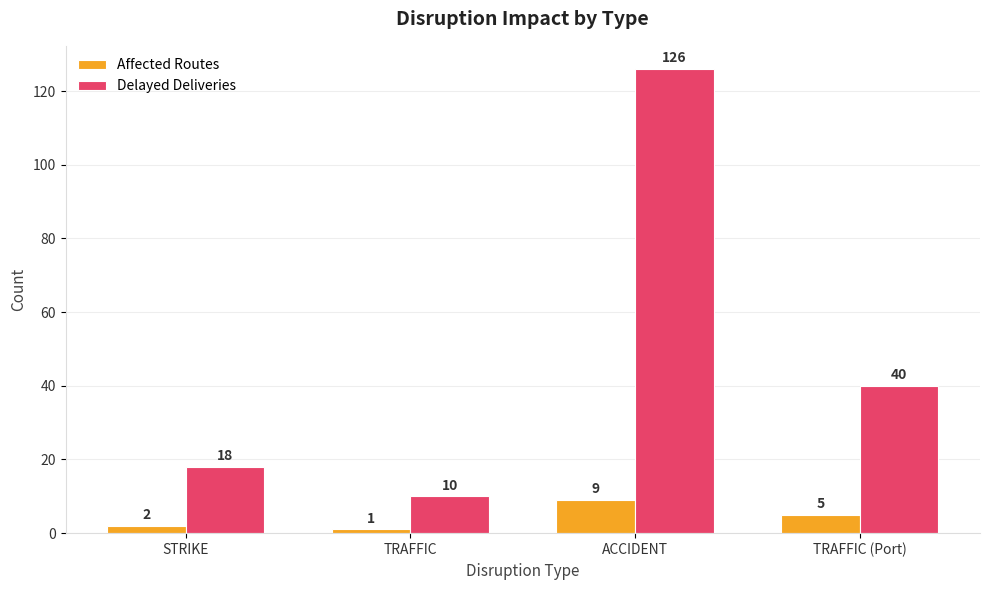

What is the maximum value for Delayed Deliveries?

126